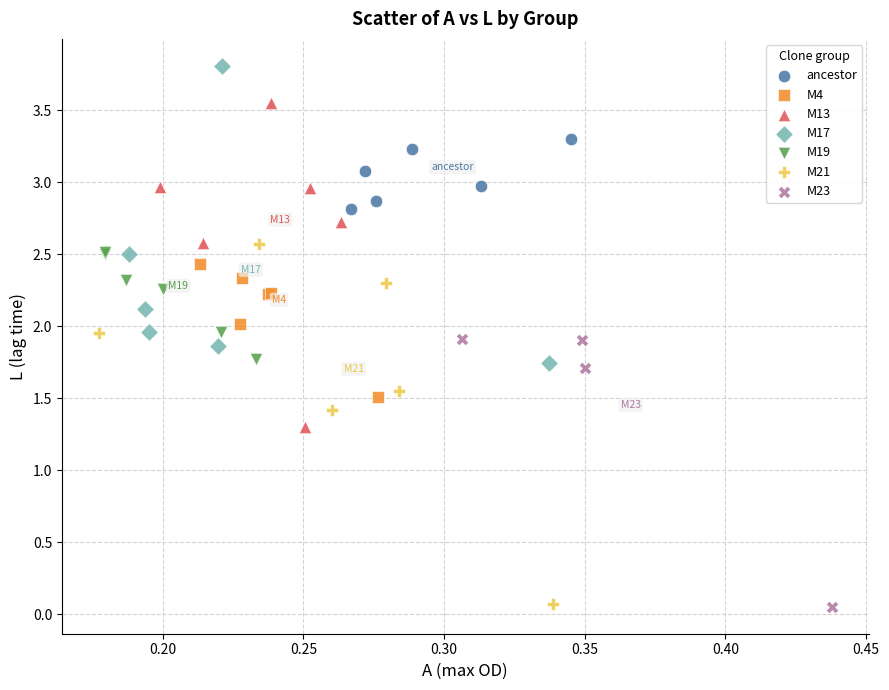

Which series reaches the maximum Y coordinate?

M17